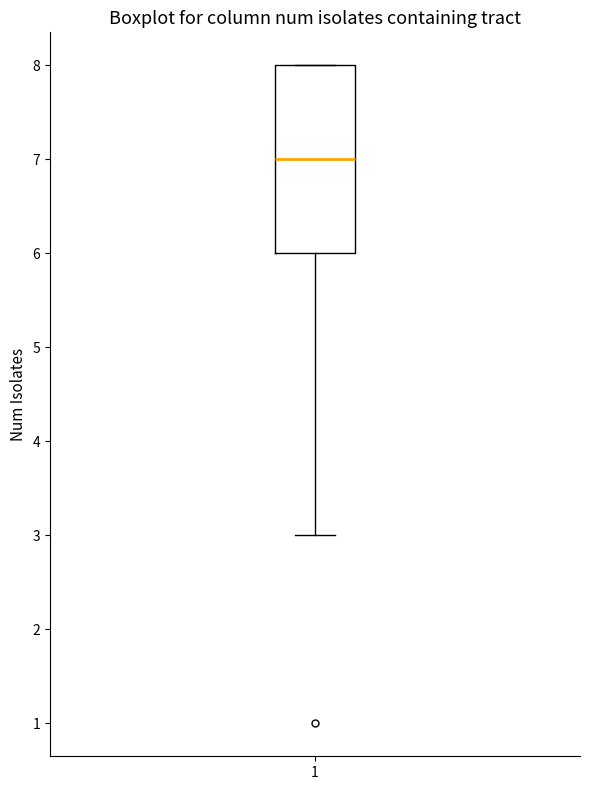

Transcribe this box plot: give where the median line is, the range the box spans, and where the two whiskers end, as read against the y-axis. The values are not printed on the chart, so give them approximately, as read against the axis.

median 7, box 6 to 8, whiskers 3 to 8